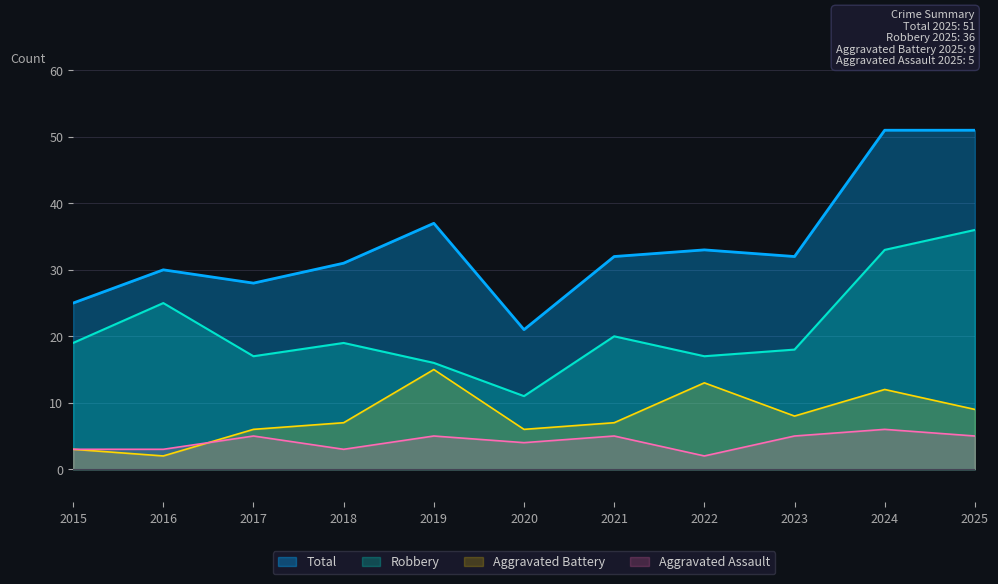

The Aggravated Assault series shows 6 at 2024. True or false?

True